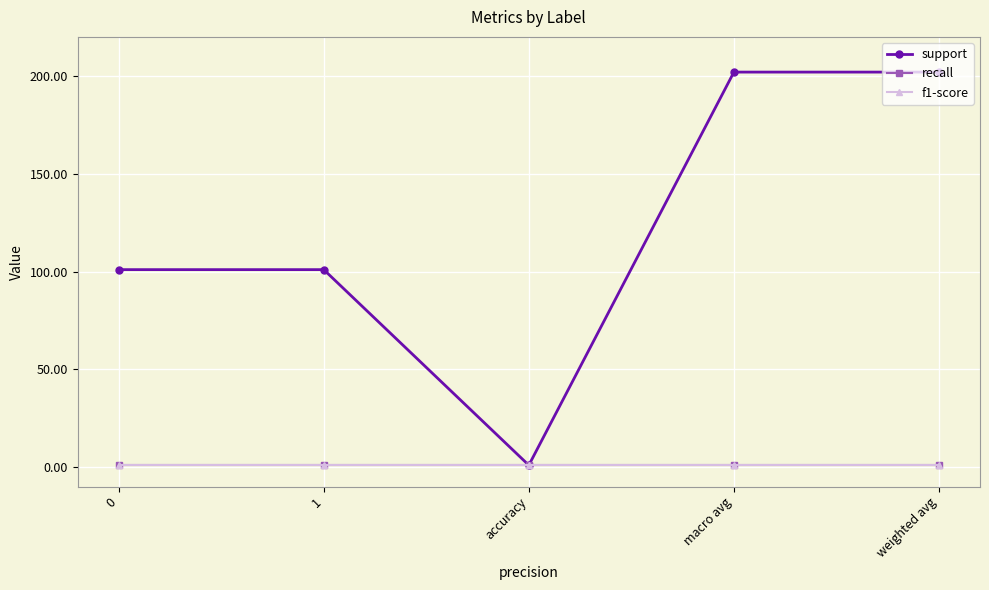

True or false: recall and f1-score intersect in this chart.

False